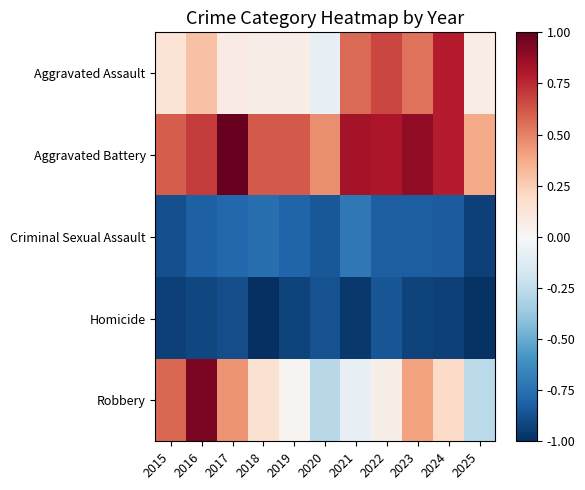

What is the total value across all series at 2022?

-0.1